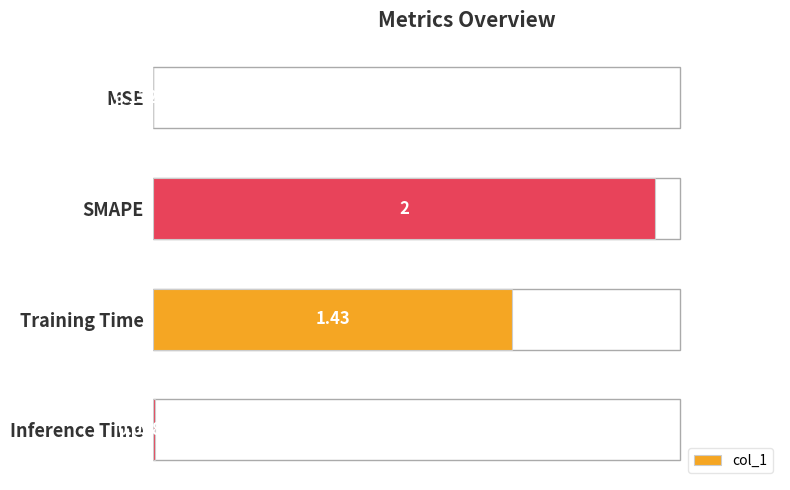

Where is the data nearest to the value 1?

Training Time